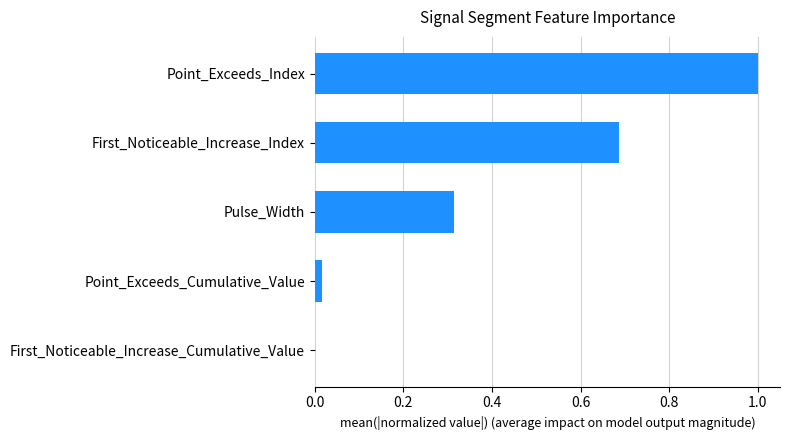

Which has a higher value, Point_Exceeds_Index or Pulse_Width?

Point_Exceeds_Index